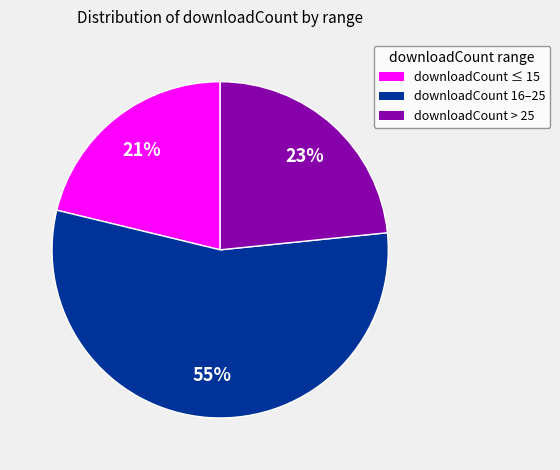

Is it true that downloadCount 16–25 is 55% of the pie?

True